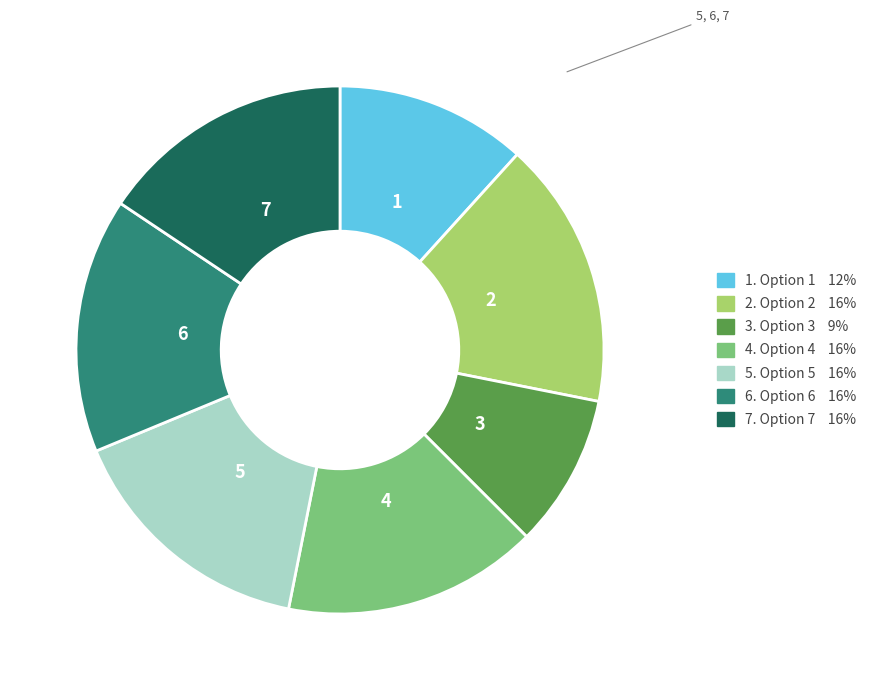

Is there any slice that represents more than half of the pie?

No